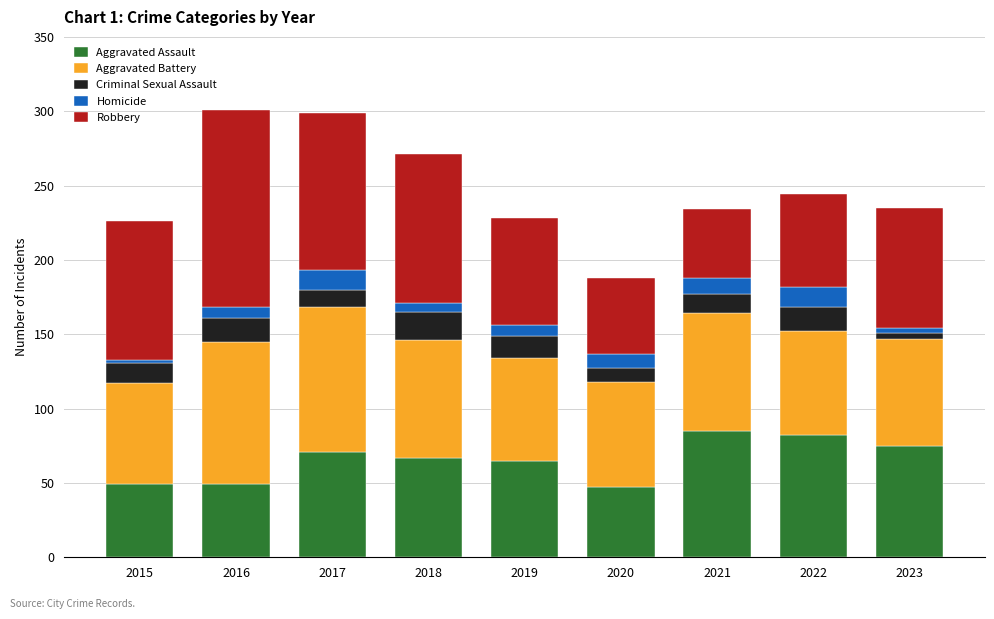

Count the number of data series in this chart.

5